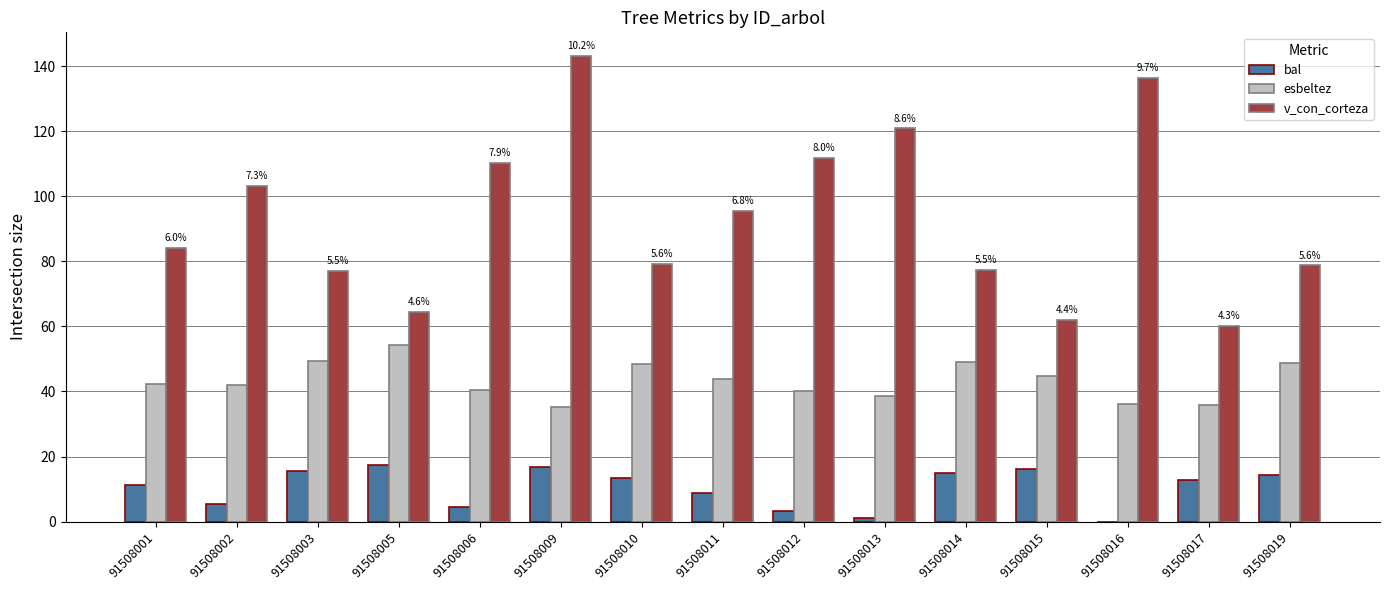

What is the spread (max minus min) of values at 91508005?

47.0